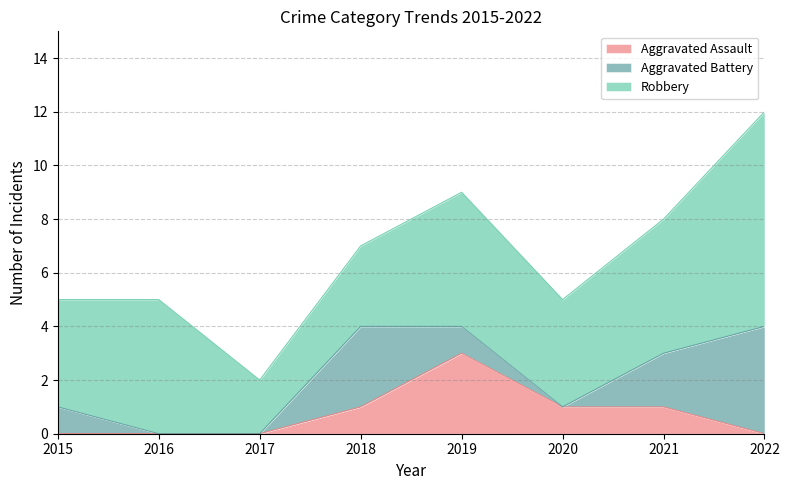

What is the difference between the second highest and second lowest values in the Aggravated Assault series?

1